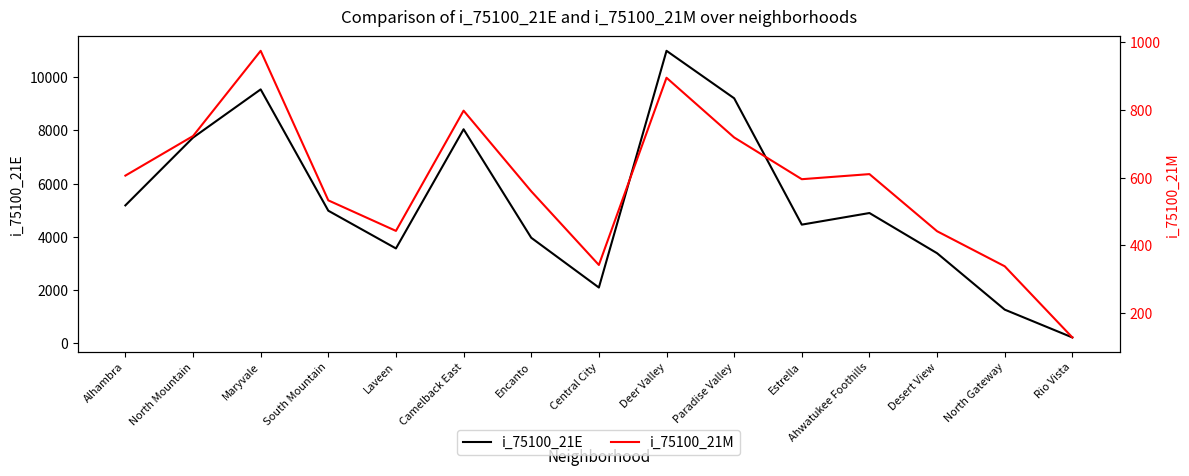

Is the value of i_75100_21M at Encanto greater than the value of i_75100_21E at Maryvale?

No